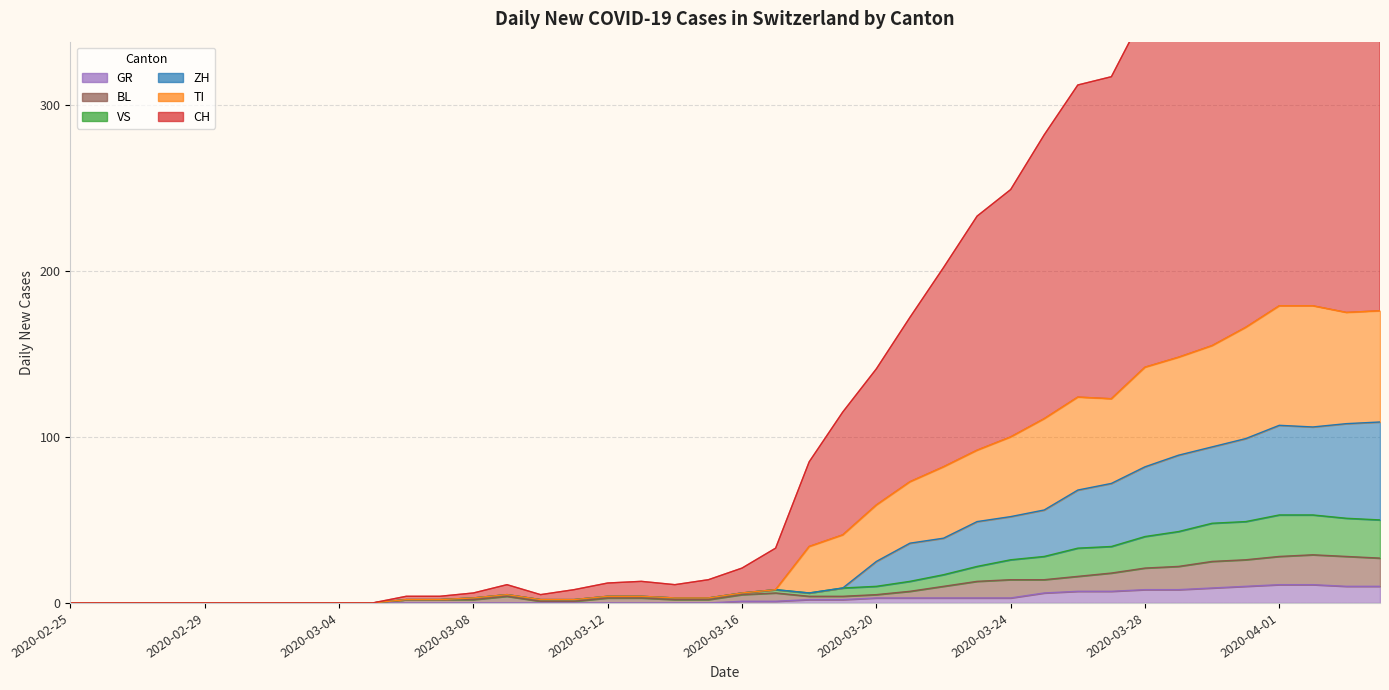

At which category does CH reach its first local valley?

2020-03-10